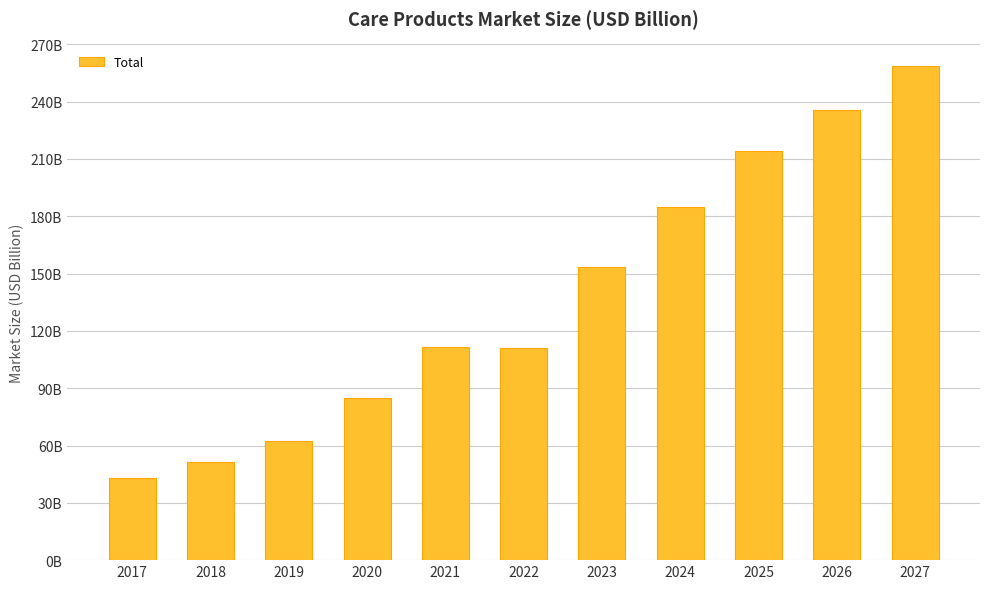

The chart shows a value of 84.9 at 2020. True or false?

True